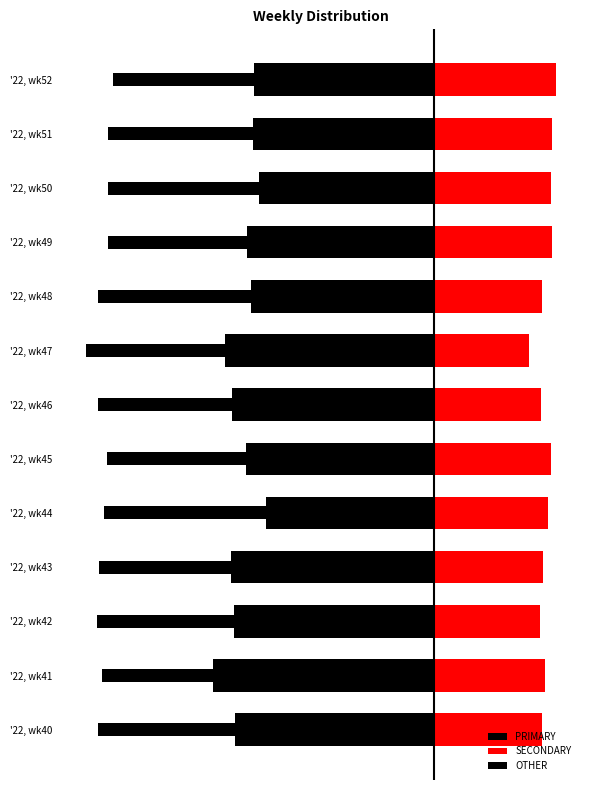

Reading left to right, list all the values displayed in this chart.

PRIMARY: -44.9	-50.0	-45.2	-45.8	-38.0	-42.5	-45.5	-47.1	-41.4	-42.2	-39.5	-40.8	-40.5
SECONDARY: 24.2	25.0	23.9	24.5	25.6	26.2	24.1	21.4	24.2	26.4	26.4	26.5	27.5
OTHER: -30.9	-25.0	-31.0	-29.7	-36.4	-31.3	-30.4	-31.5	-34.3	-31.3	-34.1	-32.7	-31.9